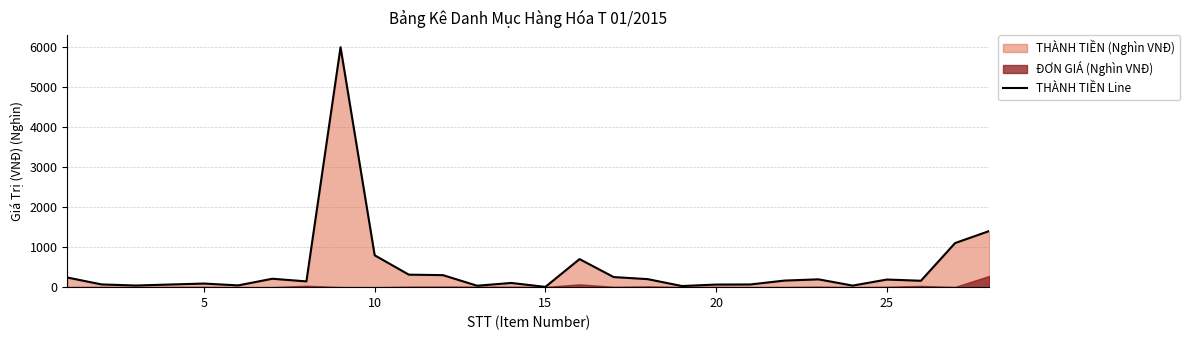

True or false: the data shows 10554.6 at 8.

False